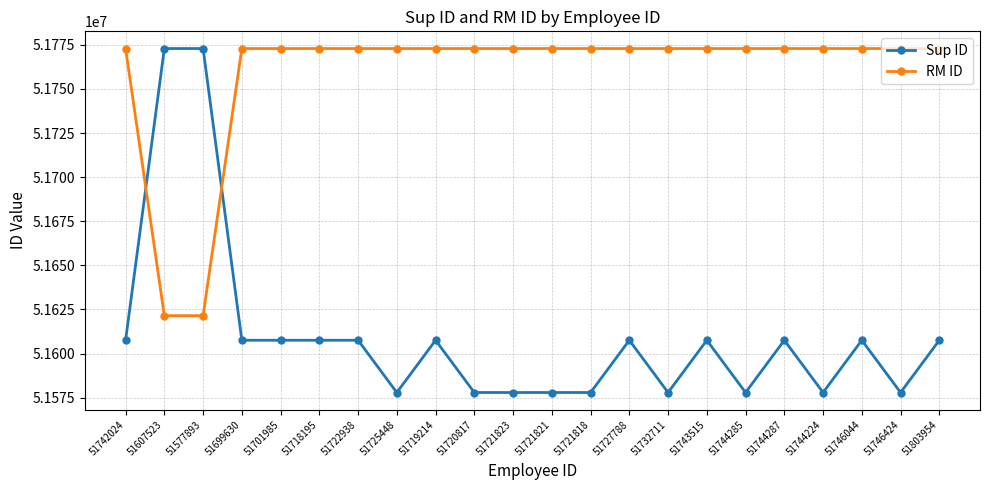

True or false: Sup ID has more than 1 points higher than both neighbors.

True